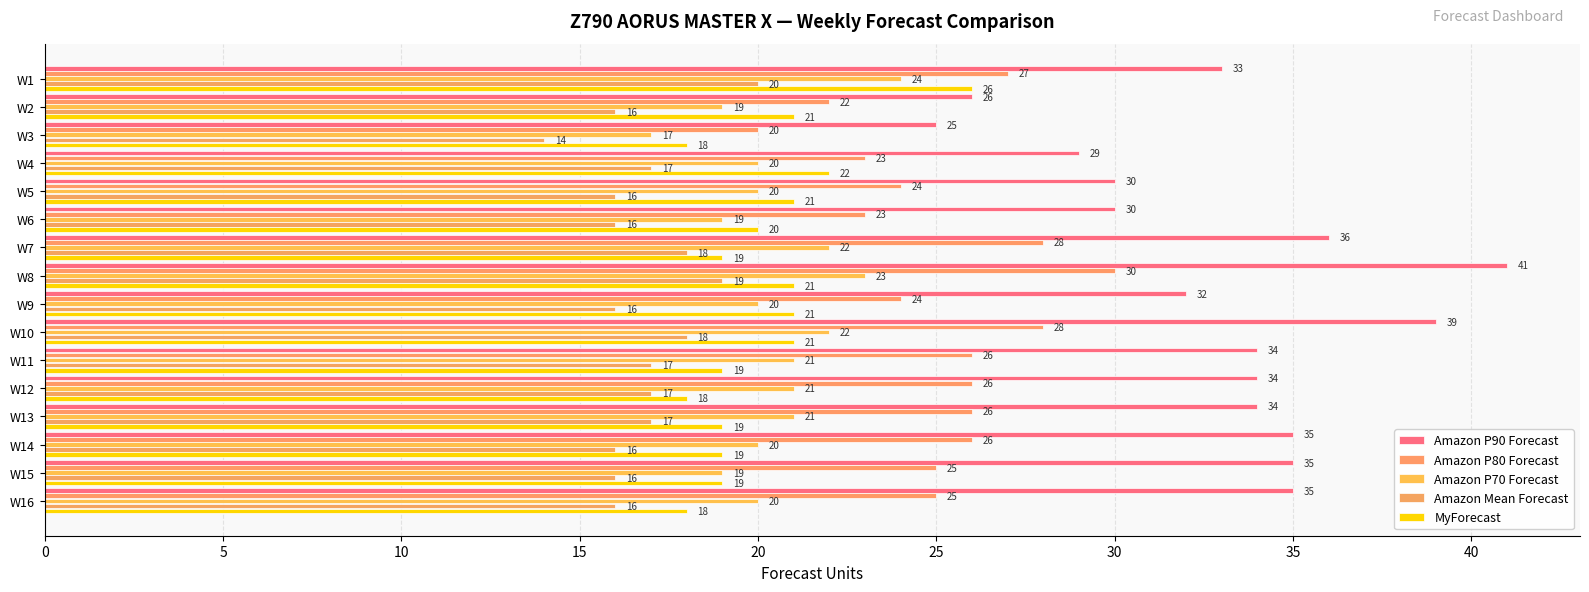

How many data points does each series have?

16